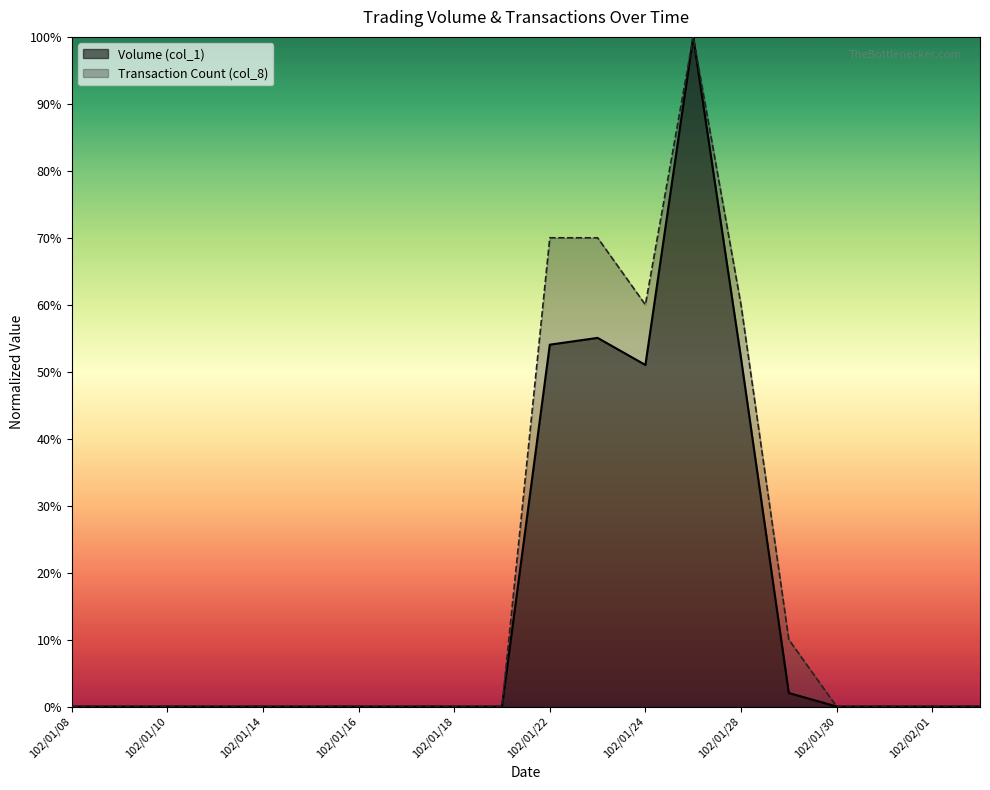

Rank the series by their average value, from highest to lowest.

Transaction Count (col_8), Volume (col_1)